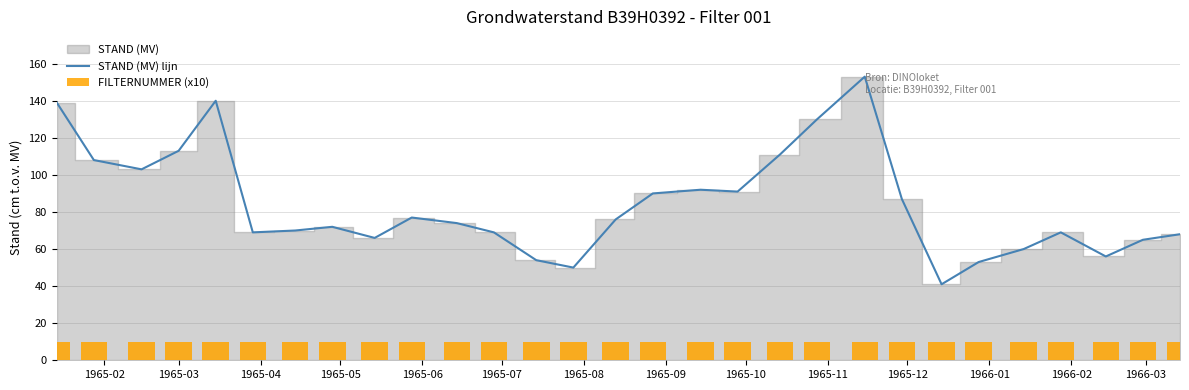

What is the smallest value displayed?

10